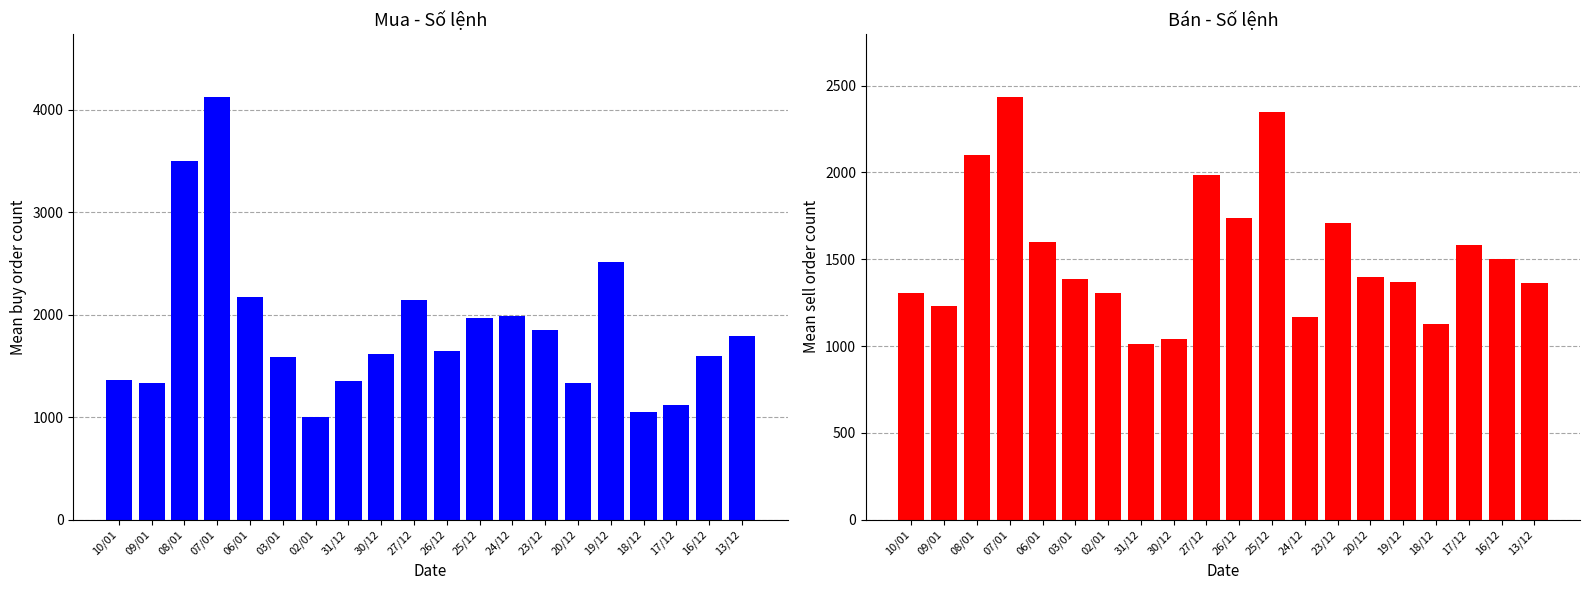

What are all the series names shown in the legend?

Mua - Số lệnh, Bán - Số lệnh